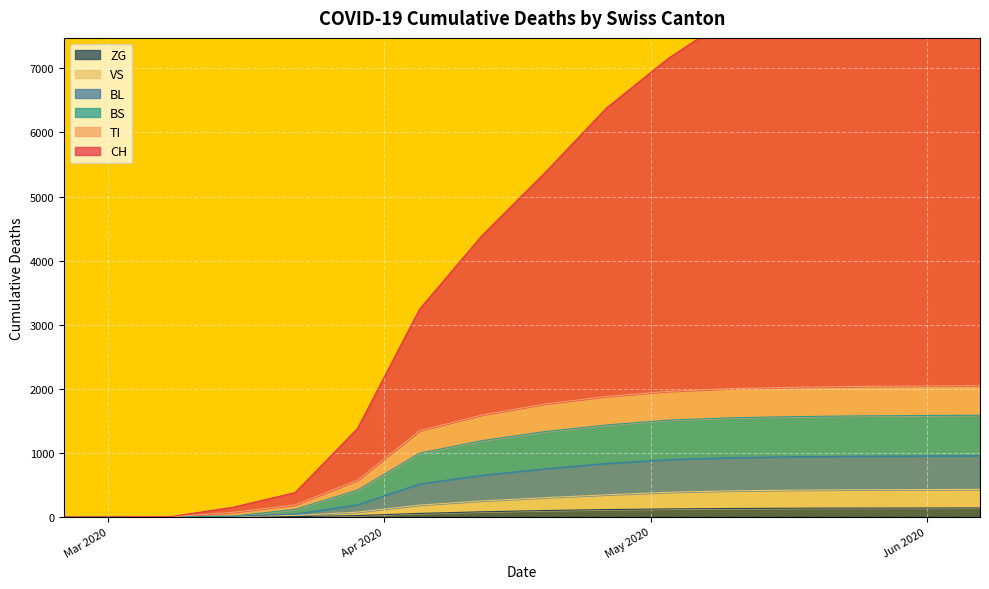

How many intersections are there between TI and BS?

2